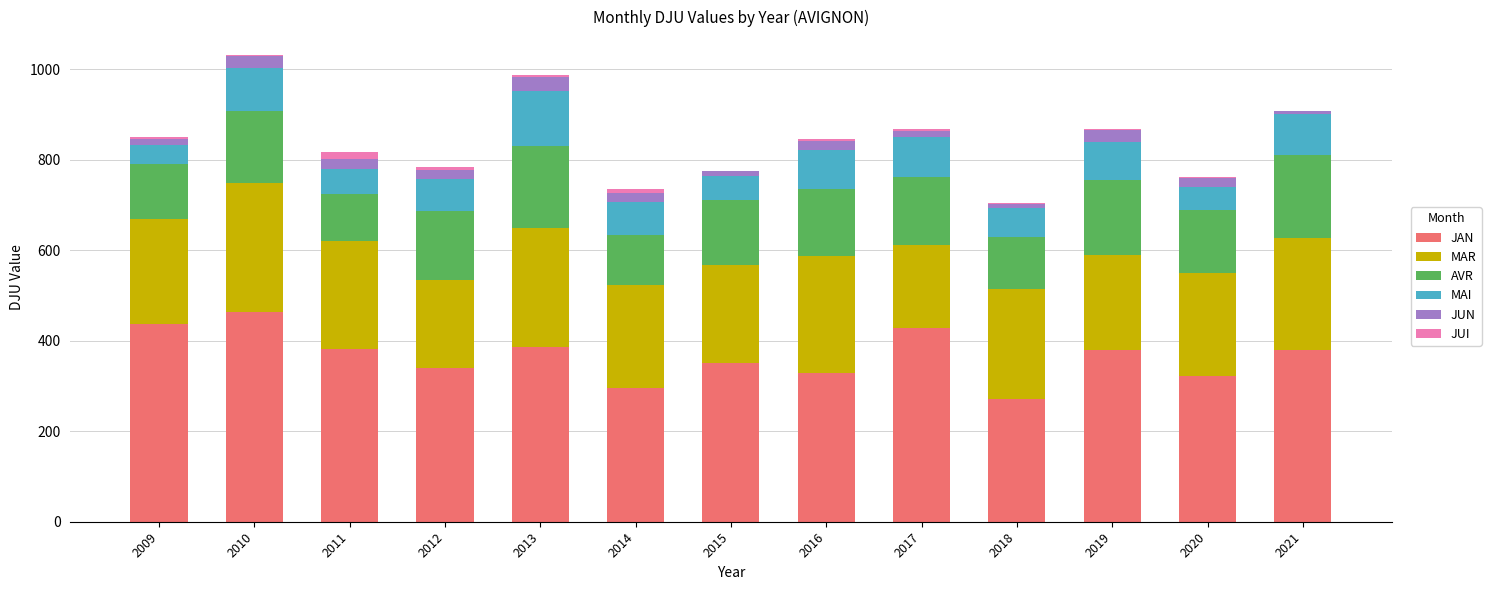

Are the bars horizontal?

No